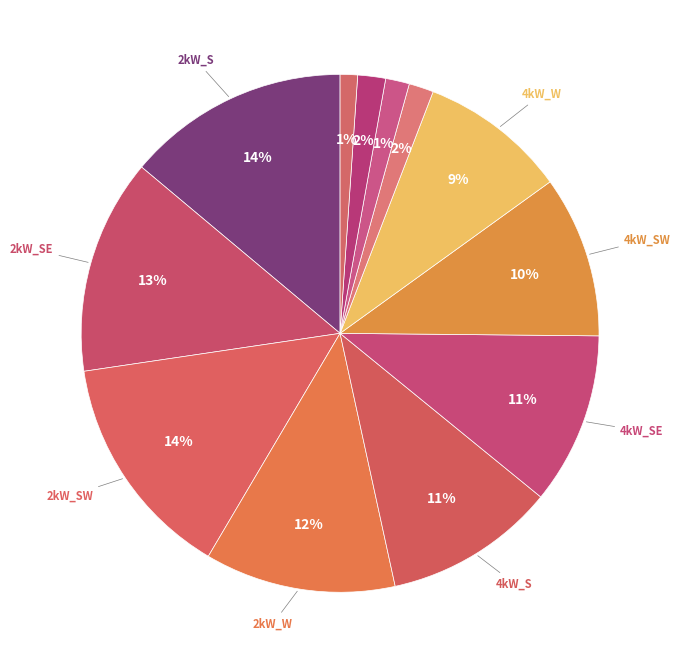

How many segments does this pie chart have?

12